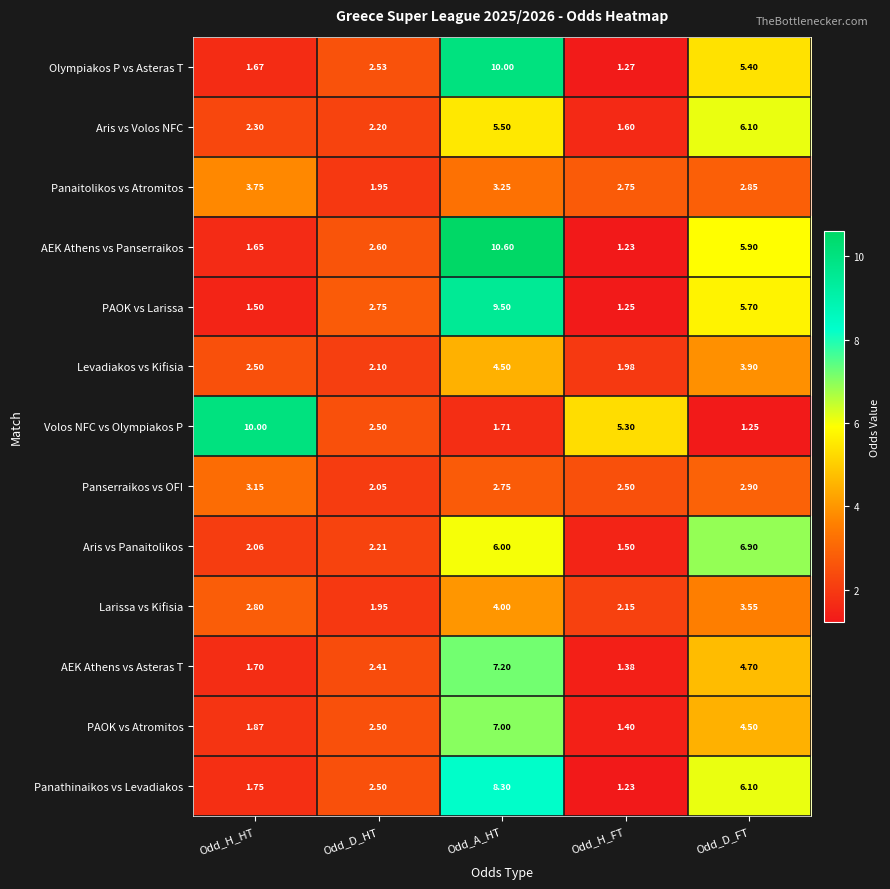

Which series has the largest range (max minus min)?

AEK Athens vs Panserraikos